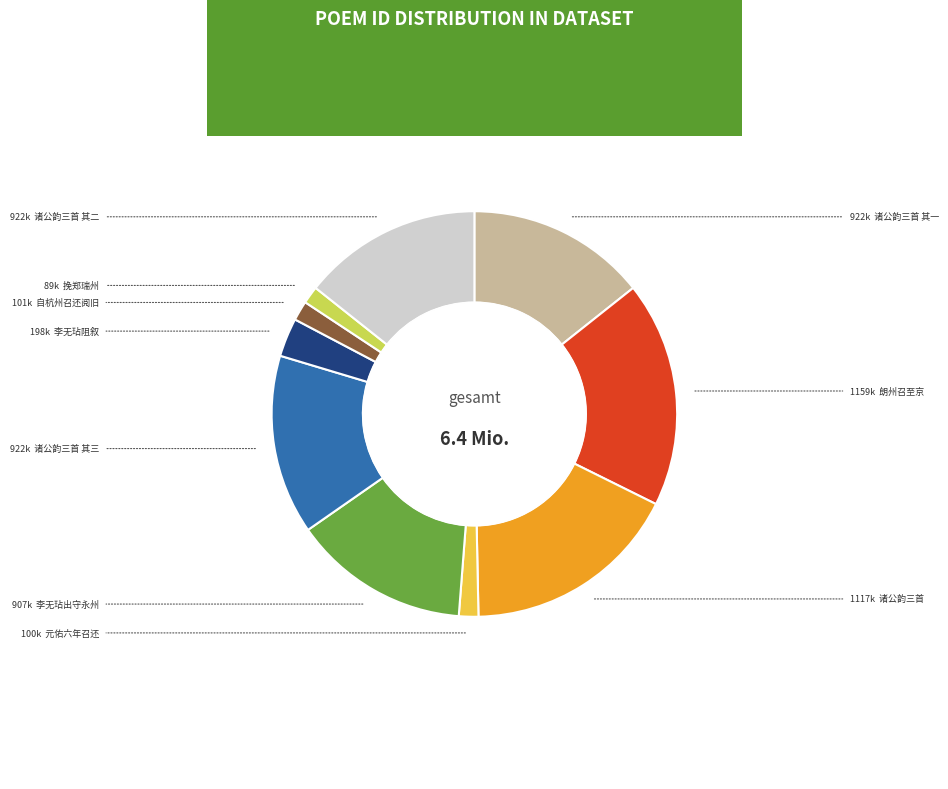

Combined, do 元佑六年六月自杭州召还汶公馆我於东堂 and 元祐六年六月自杭州召还汶公馆我于东堂阅旧 account for over 50%?

No